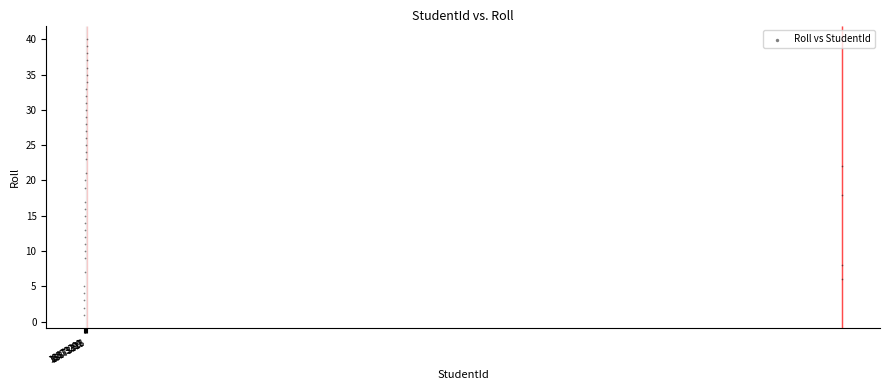

What is the range of X values (max minus min)?

9316